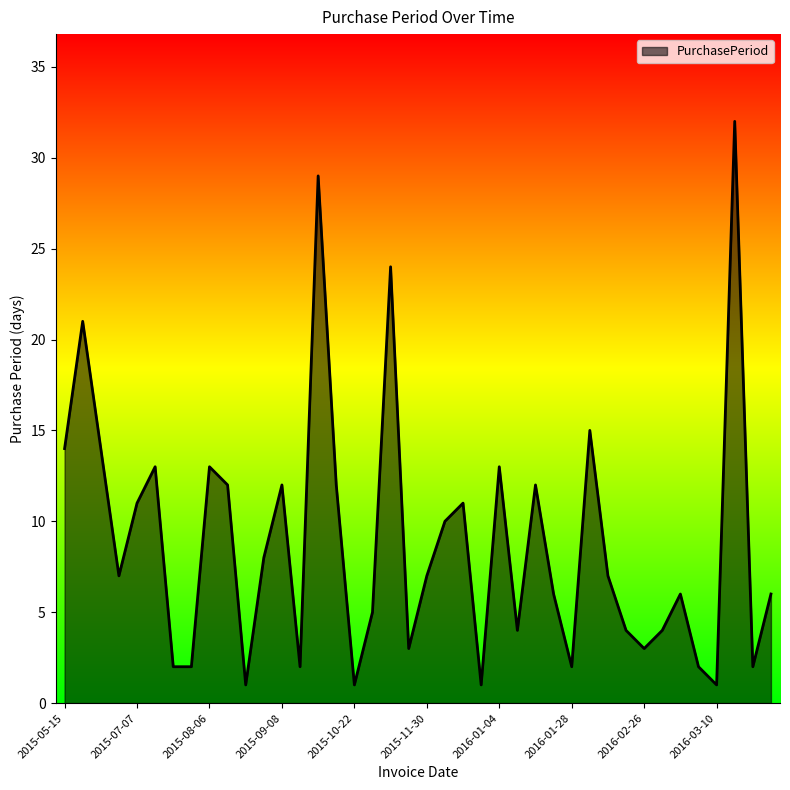

What is the maximum value shown in the chart?

32